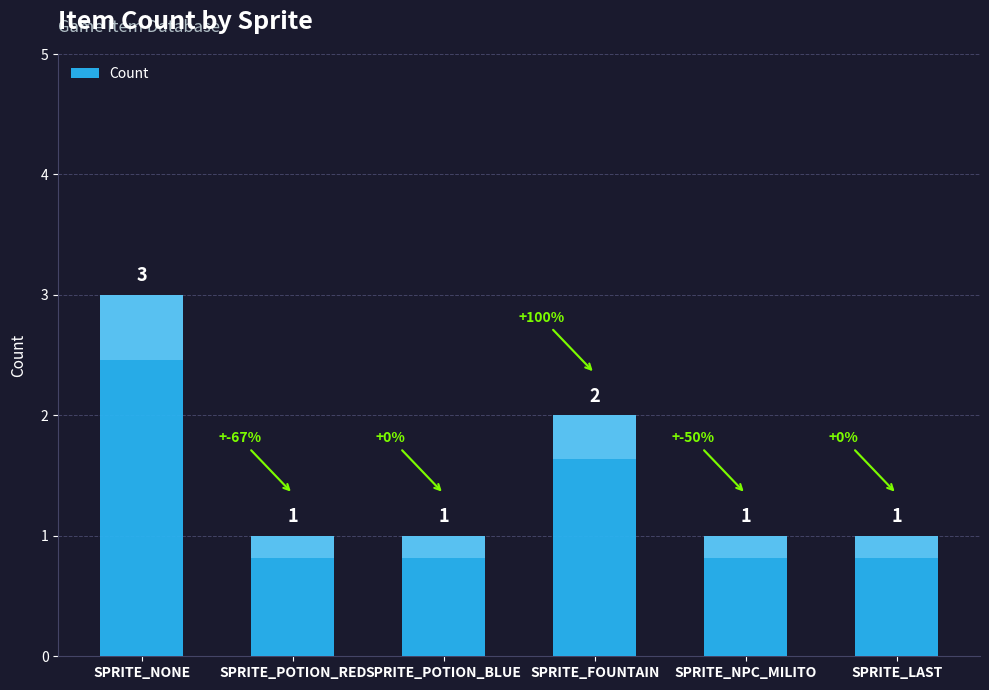

Between SPRITE_NONE and SPRITE_POTION_BLUE, which is larger?

SPRITE_NONE